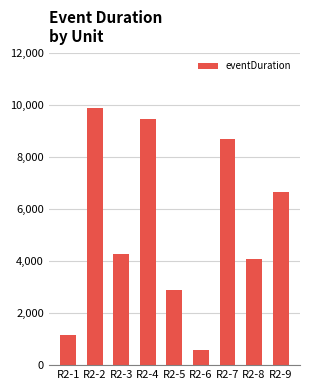

What is the value of the 5th bar from the left?

2896